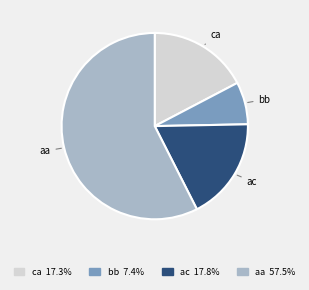

How many segments does this pie chart have?

4